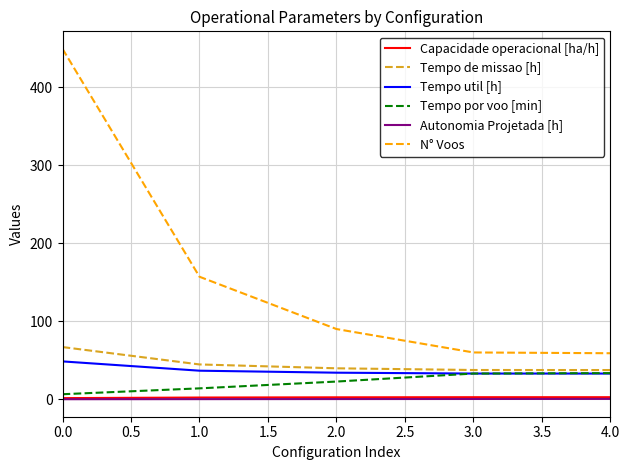

True or false: Tempo de missao [h] and Capacidade operacional [ha/h] intersect in this chart.

False